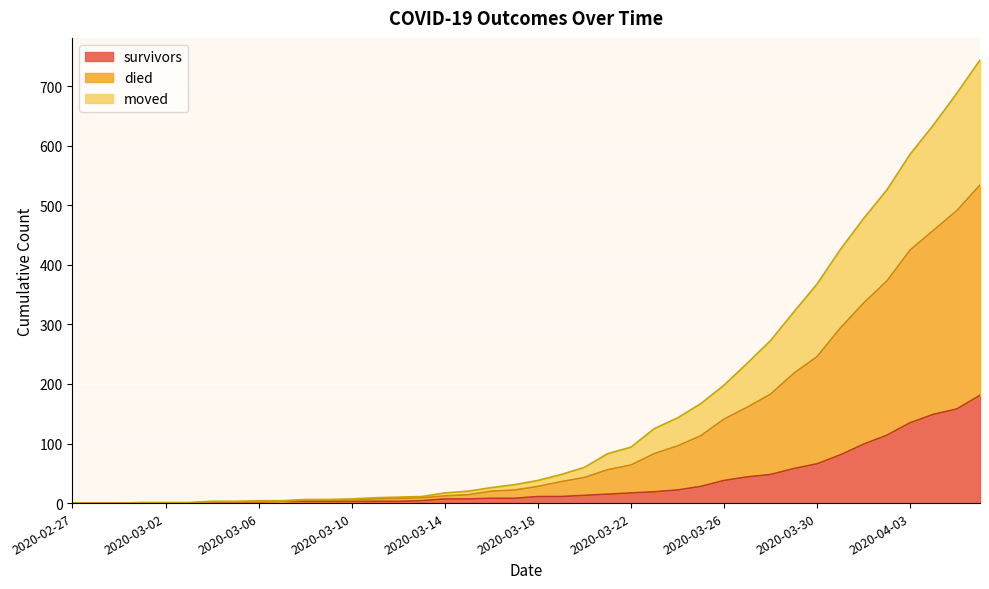

What are all the series names shown in the legend?

survivors, died, moved